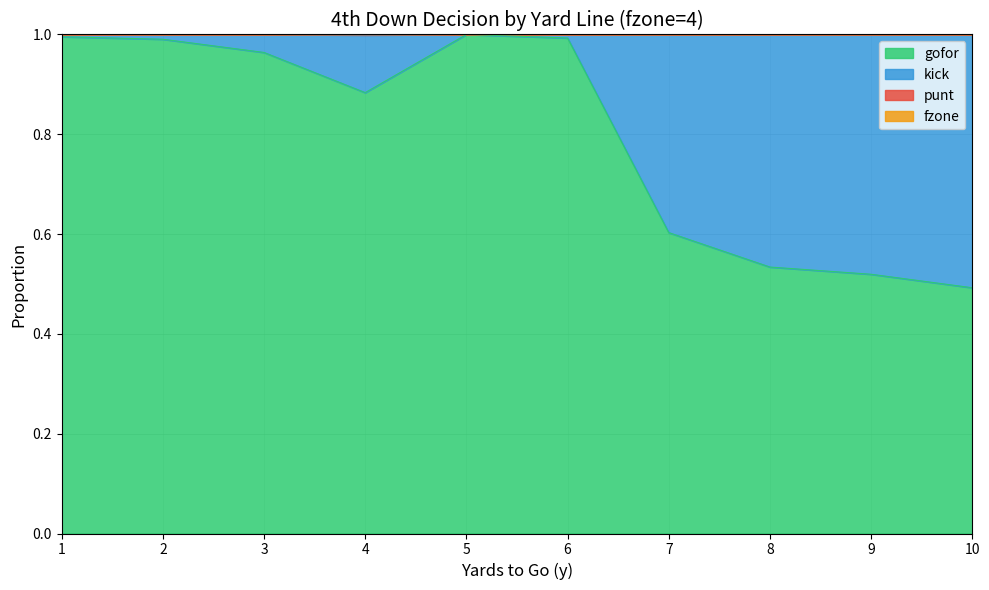

What is the smallest value displayed?

0.5